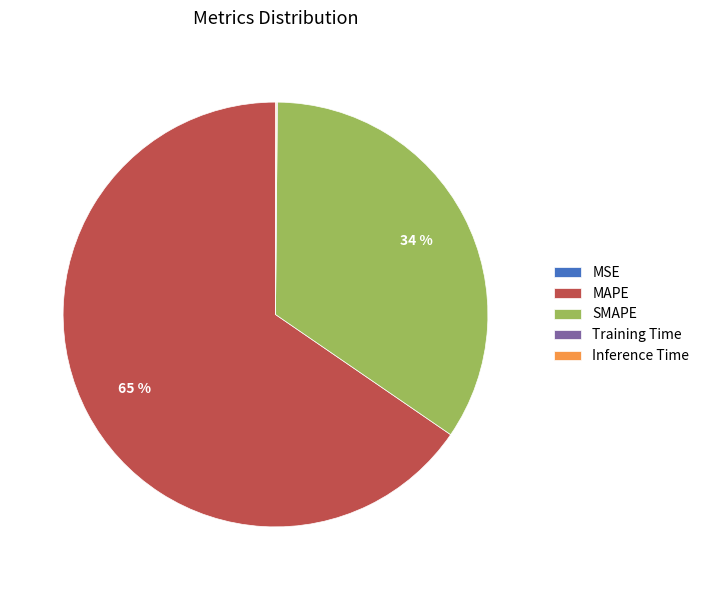

What is the majority slice?

MAPE